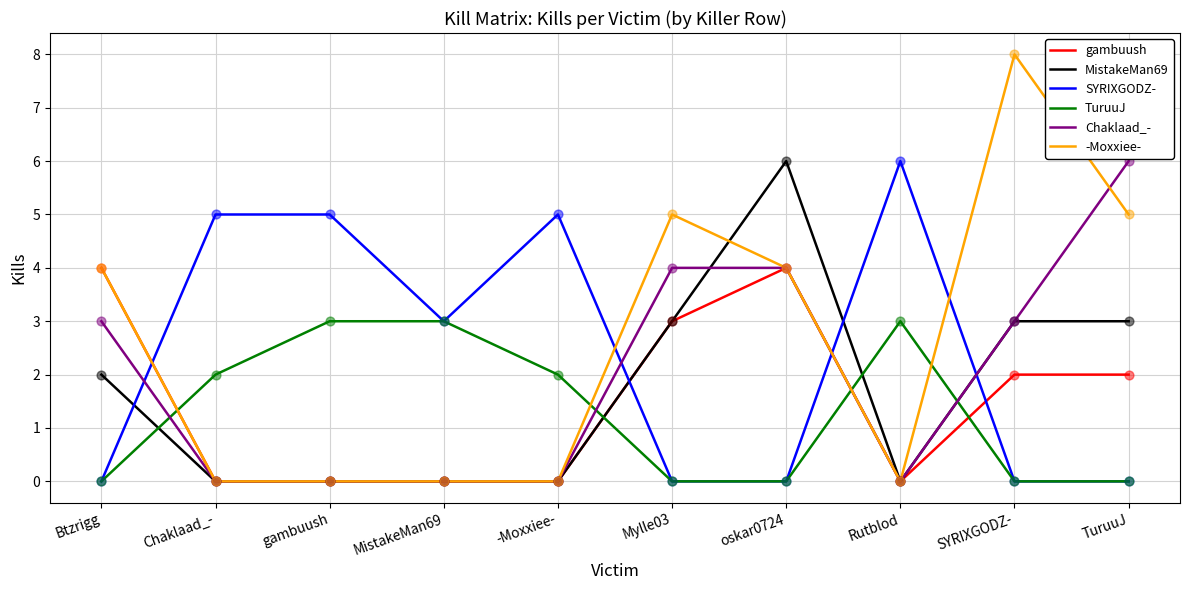

What are all the series names shown in the legend?

gambuush, MistakeMan69, SYRIXGODZ-, TuruuJ, Chaklaad_-, -Moxxiee-